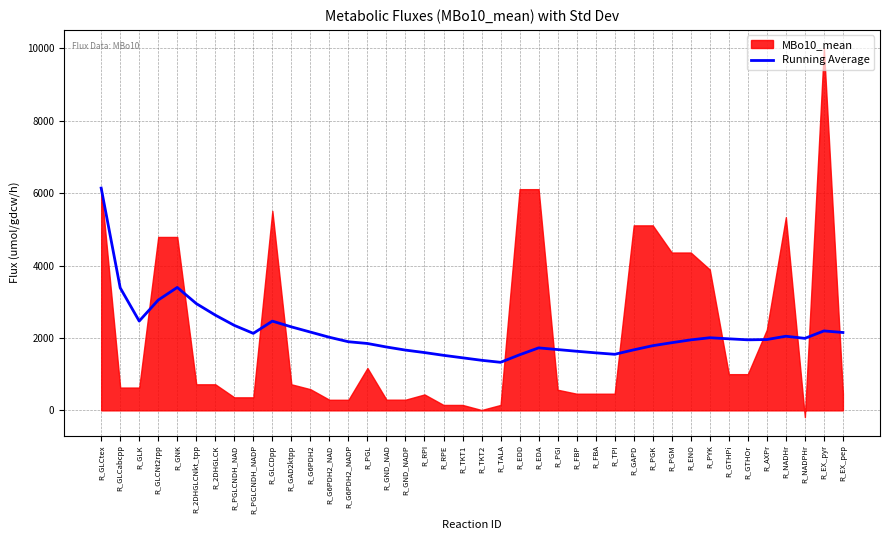

Where does the data first go above 1956?

R_GLCtex